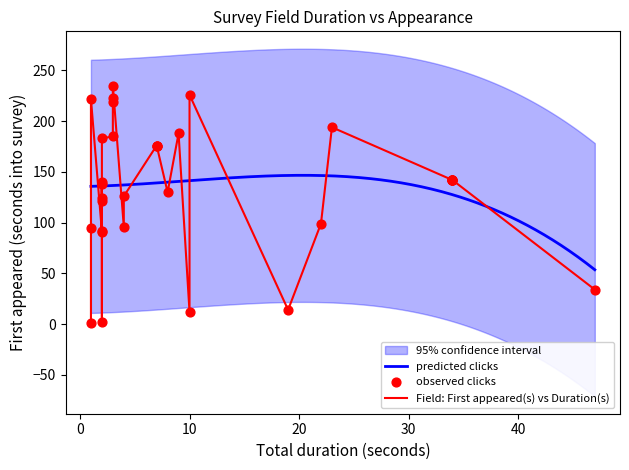

Between 1 and 4, which is larger?

1